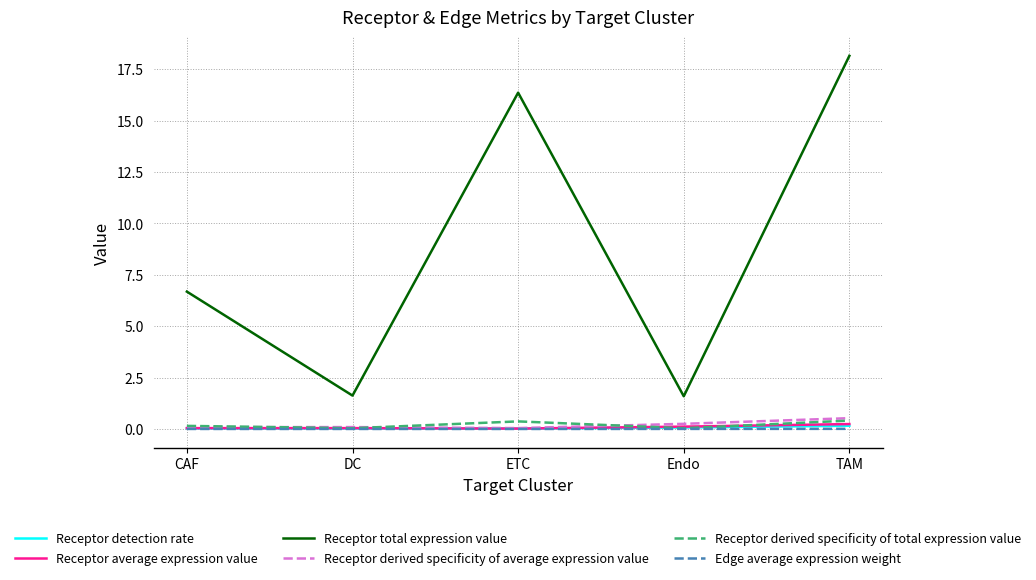

What is the greatest value displayed?

18.2